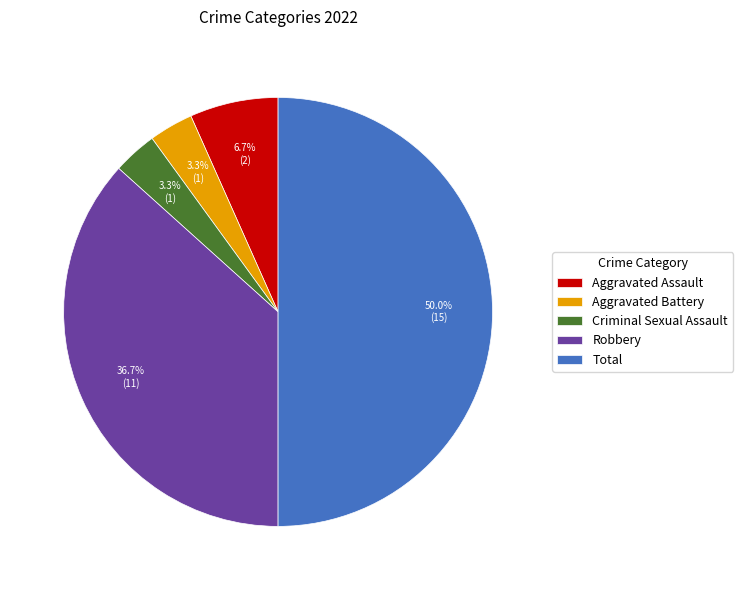

The Robbery slice represents 23% of the pie. True or false?

False